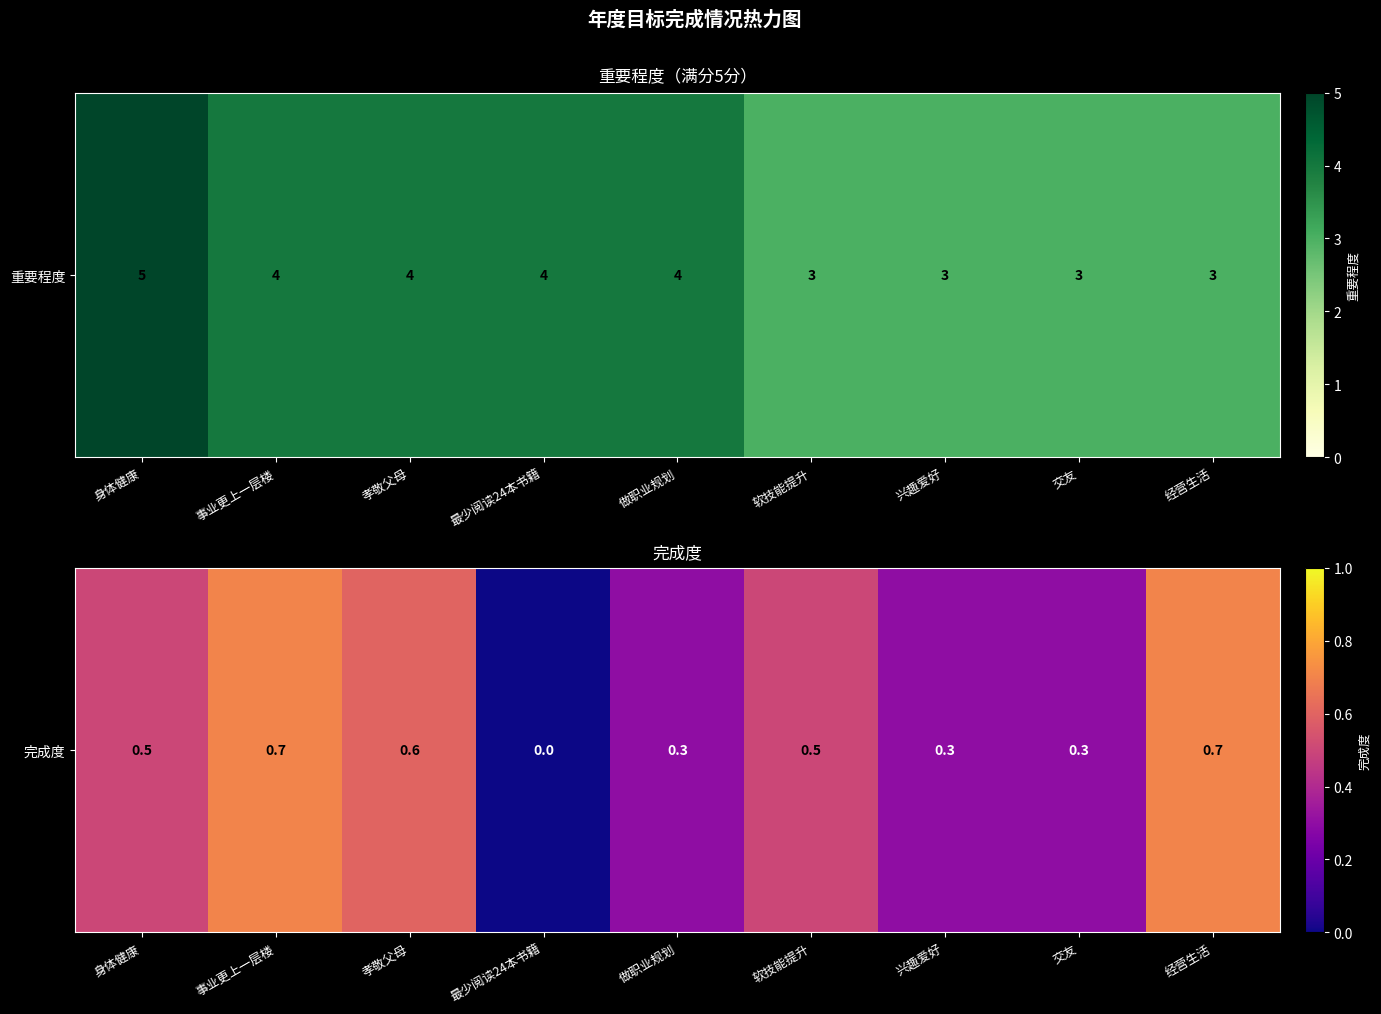

Which label corresponds to the smallest value in the chart?

最少阅读24本书籍